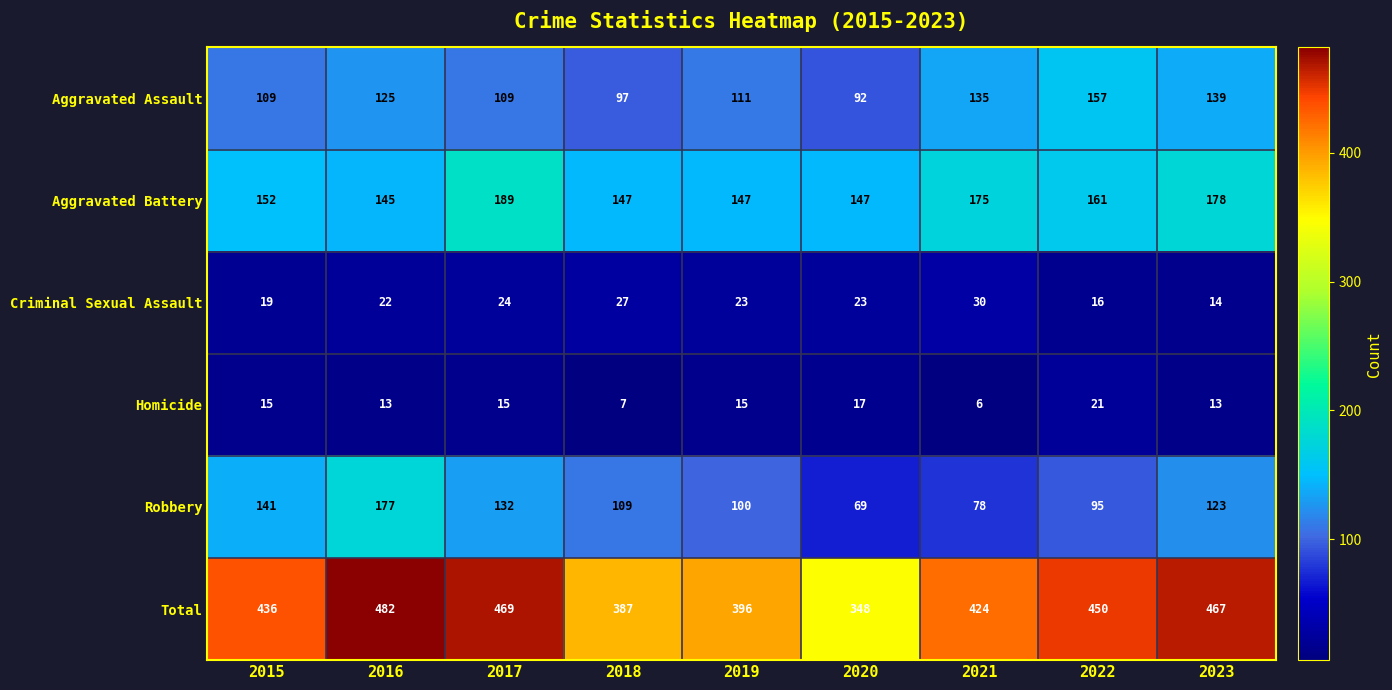

At which label does Robbery reach its minimum?

2020